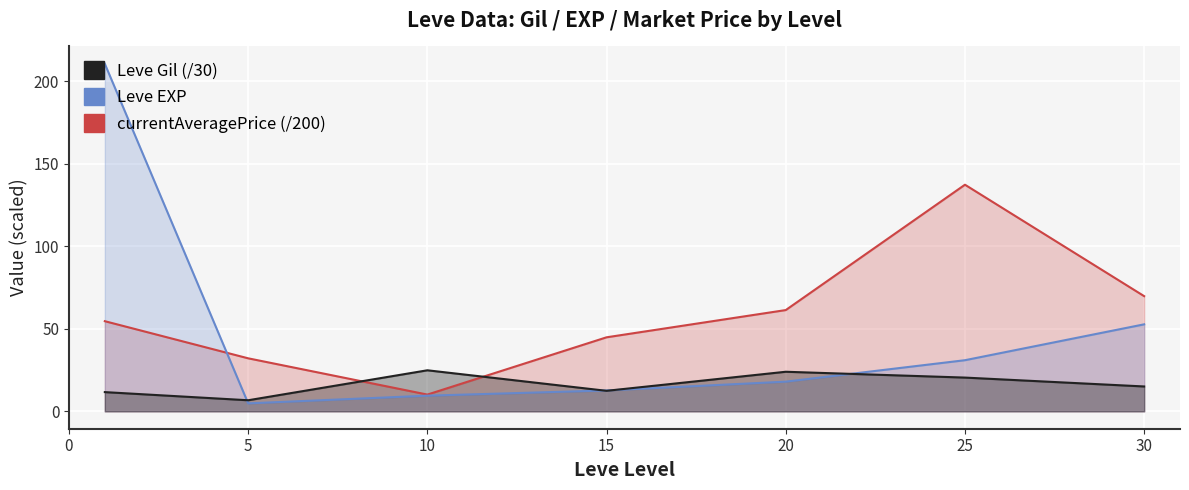

Is it true that Leve EXP equals 16.1 at 10?

False